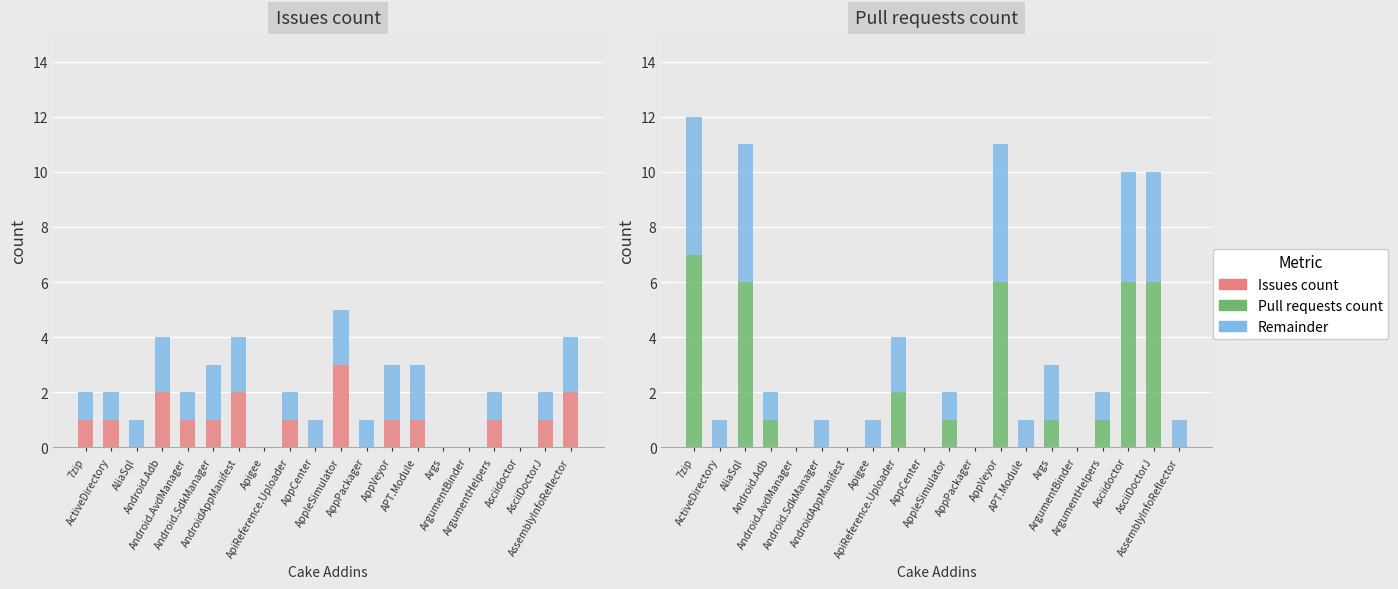

Does the chart contain any negative values?

No